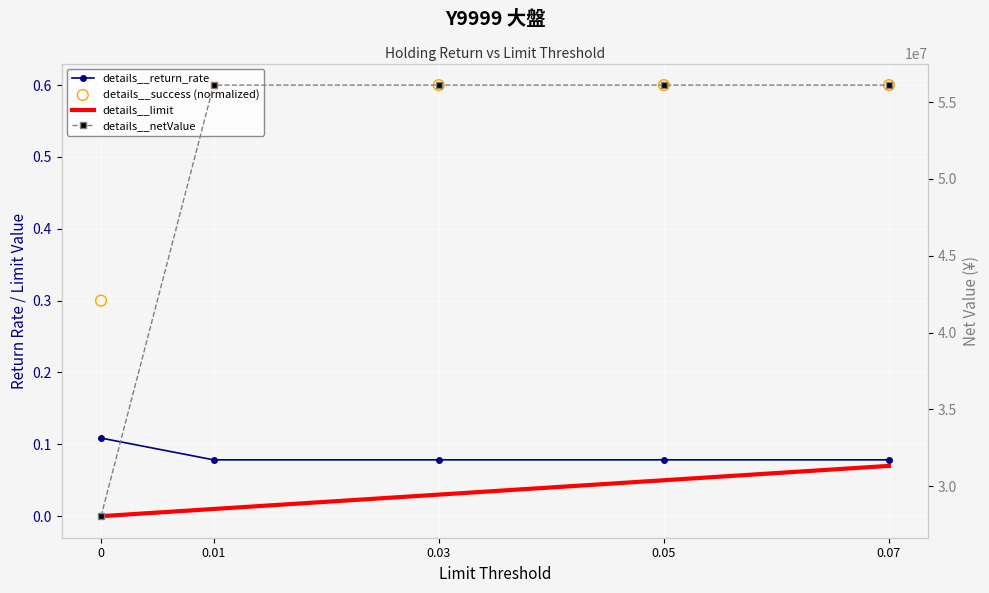

At which category is the sum across all series the highest?

0.07